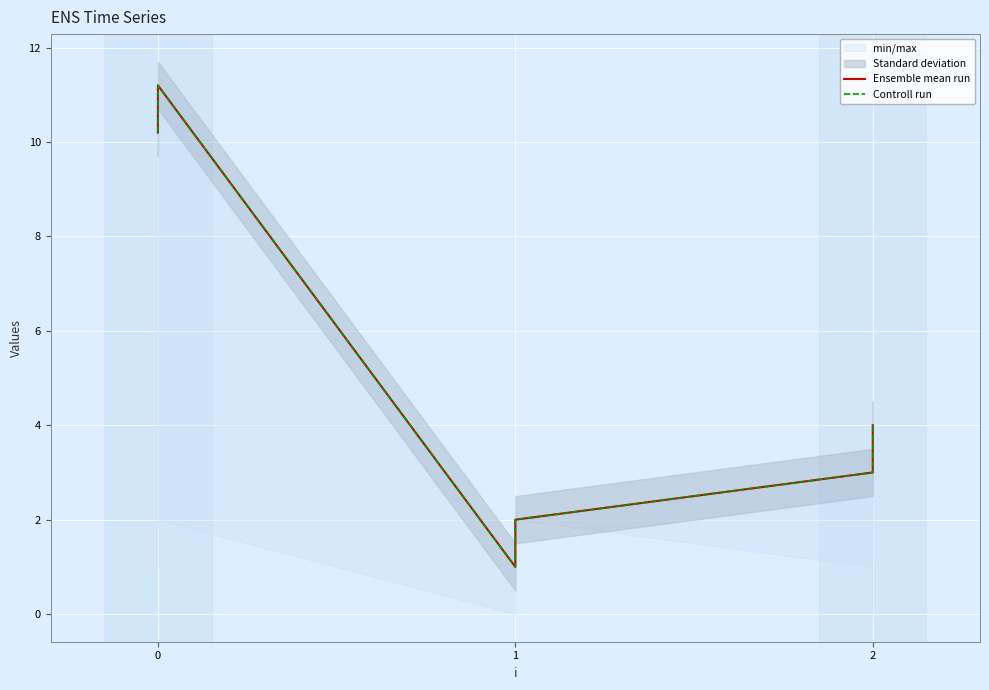

Reading right to left, transcribe all the data shown in this chart.

Ensemble mean run: 5=4.0	4=3.0	3=2.0	2=1.0	1=11.2	0=10.2
Controll run: 5=4.0	4=3.0	3=2.0	2=1.0	1=11.2	0=10.2